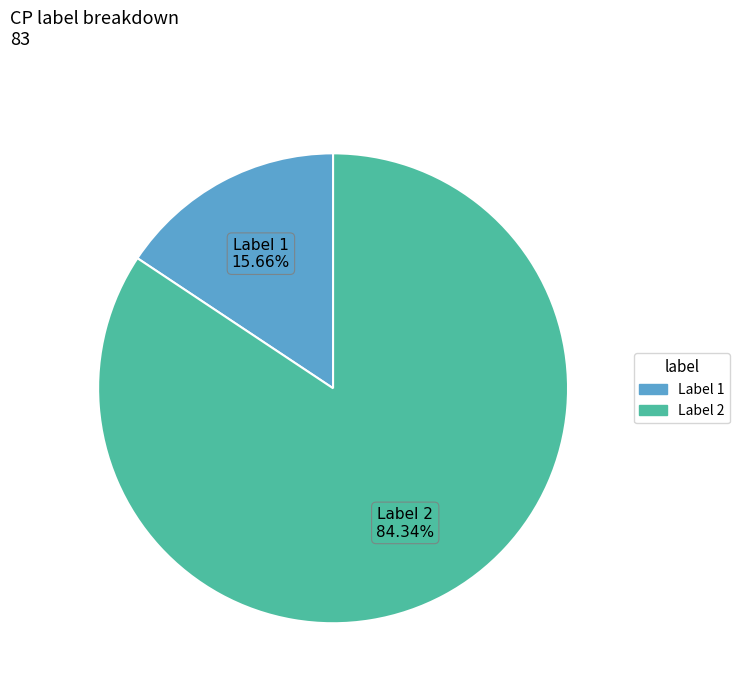

Which slice represents more than half of the pie?

2